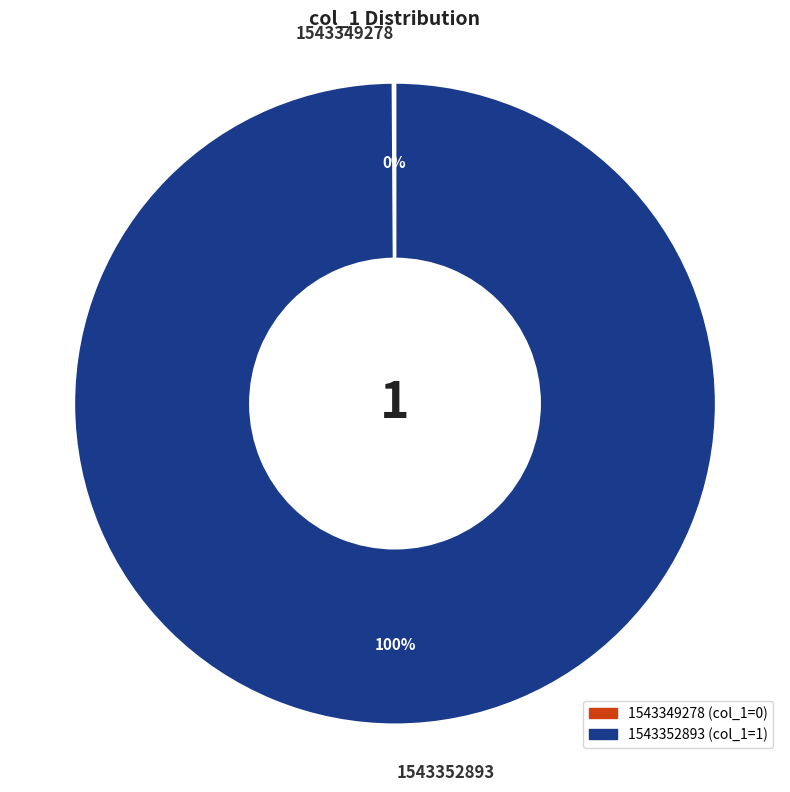

Is there any slice that represents more than half of the pie?

Yes